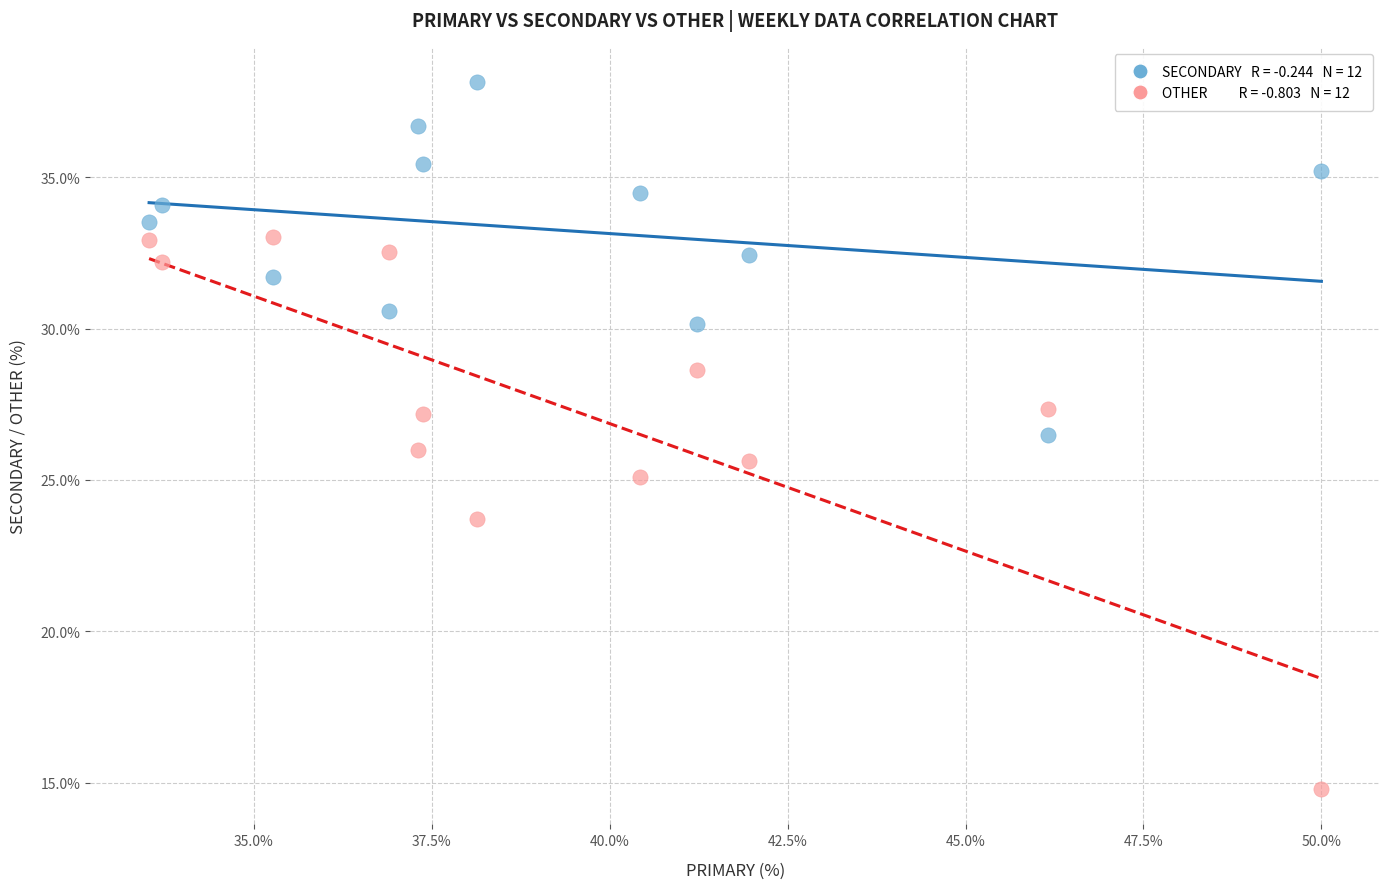

Across all data points, what is the range of Y values (max minus min)?

23.4